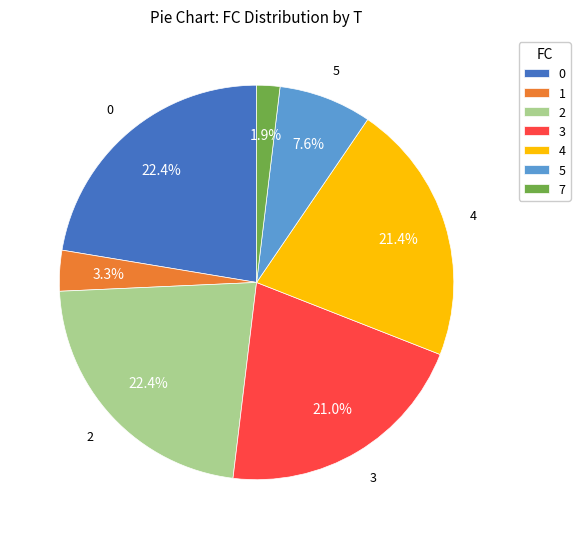

To the nearest percent, what is the combined percentage of 4 and 7?

23%